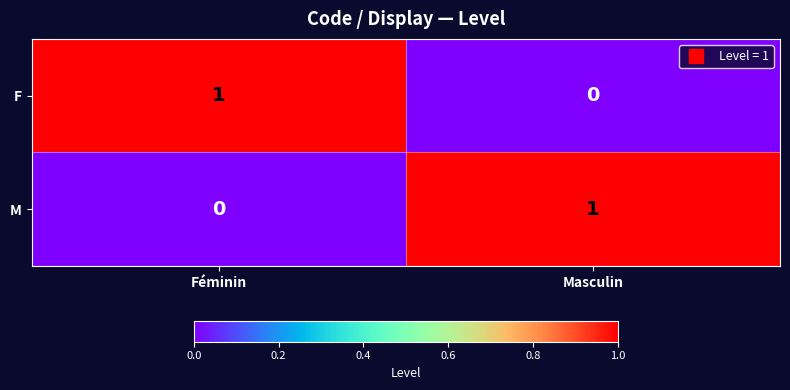

List the labels in order of M value, smallest first.

Féminin, Masculin